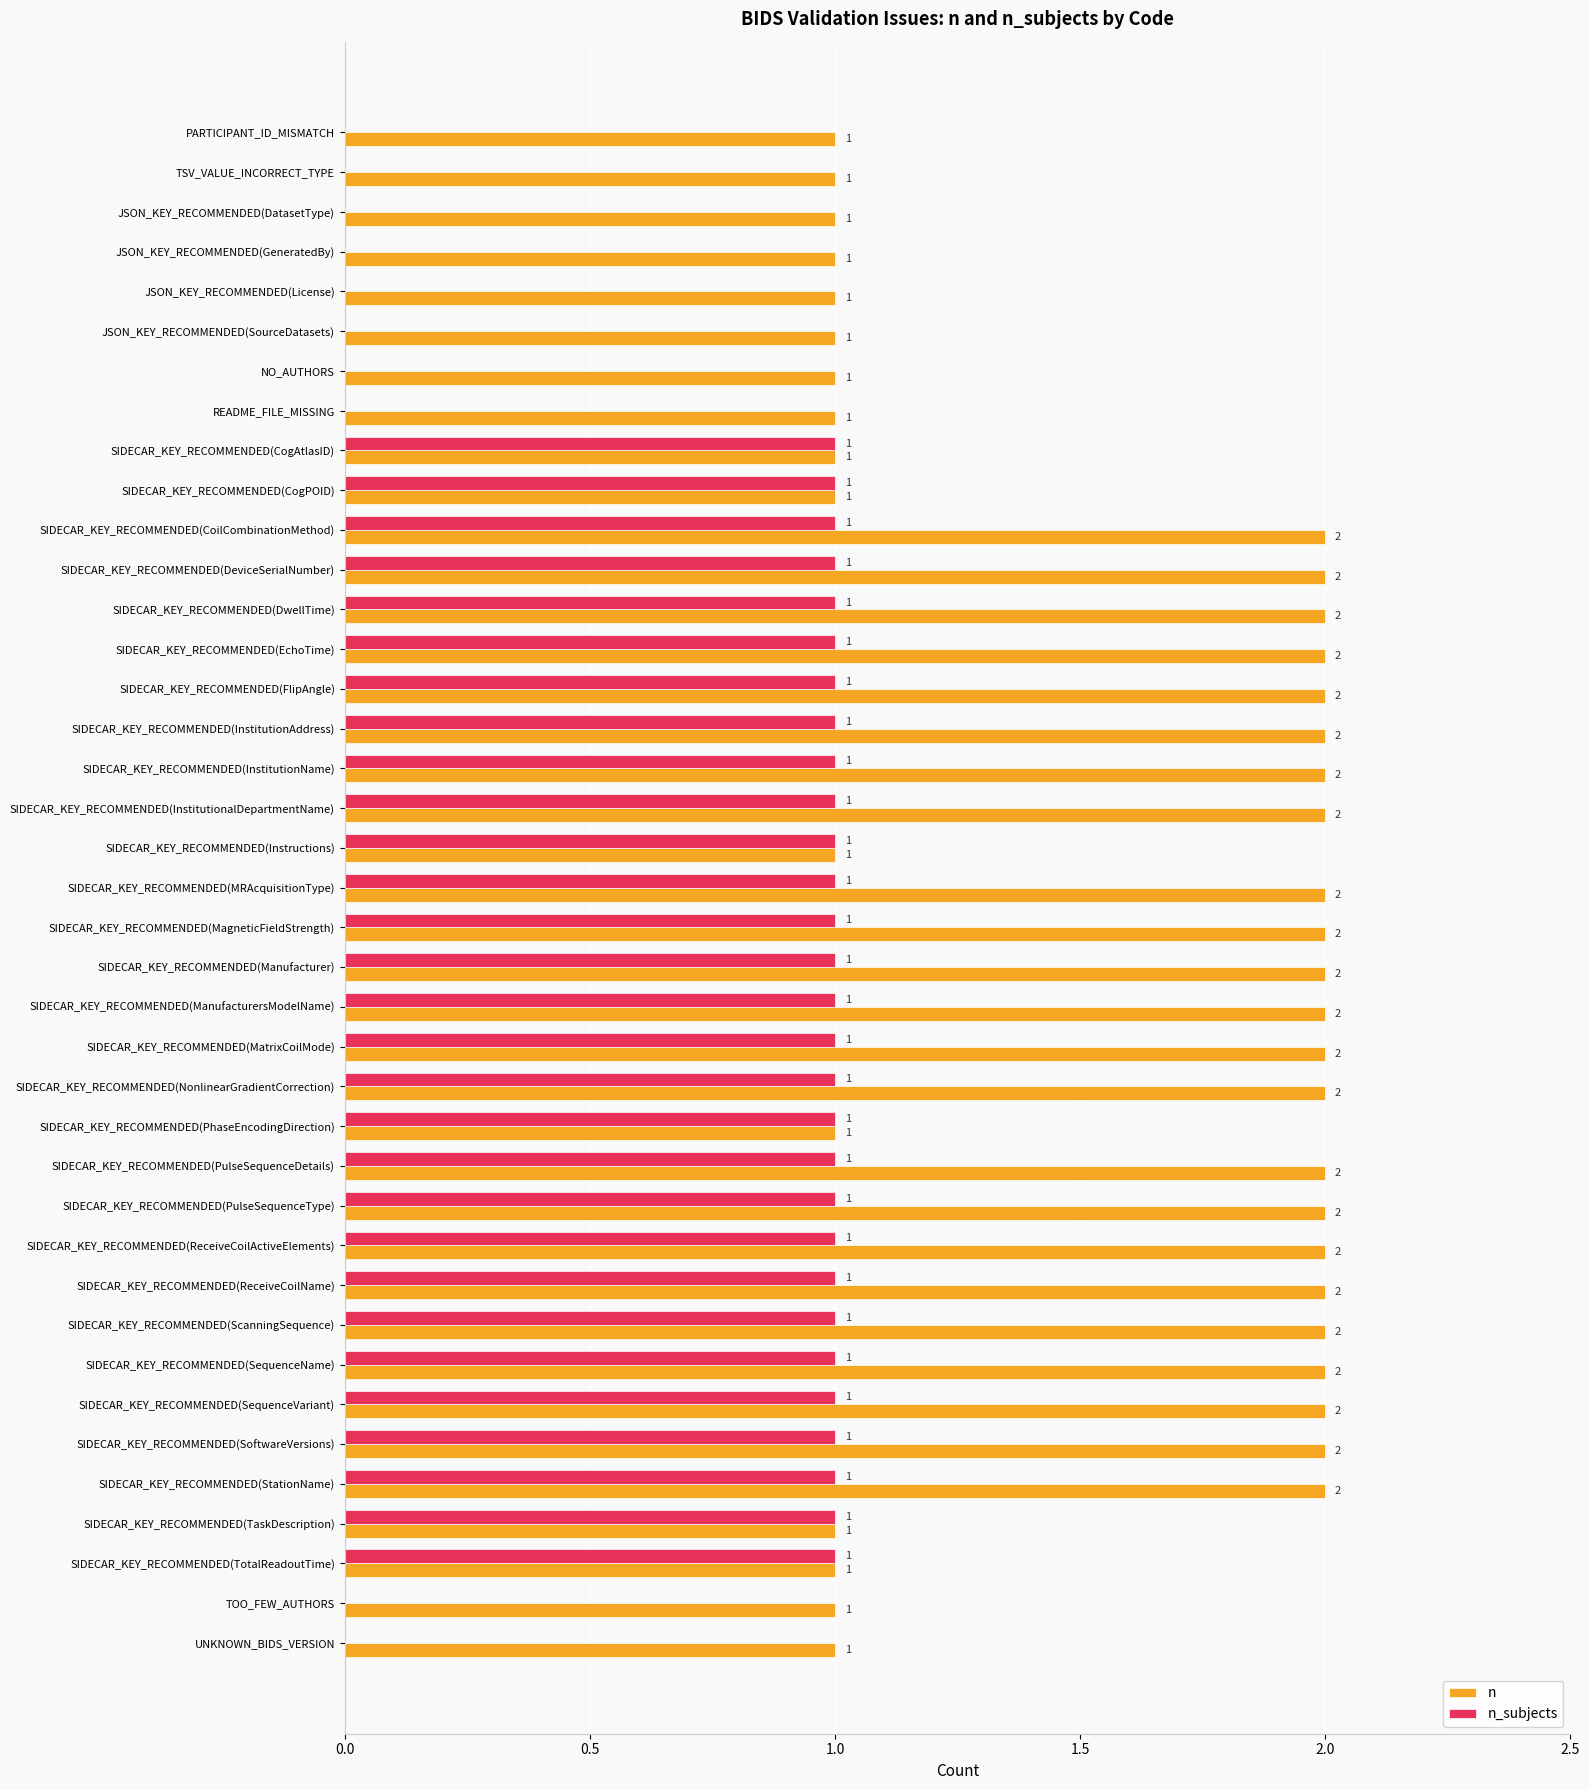

Is the value of n_subjects at SIDECAR_KEY_RECOMMENDED(NonlinearGradientCorrection) greater than the value of n at SIDECAR_KEY_RECOMMENDED(MRAcquisitionType)?

No